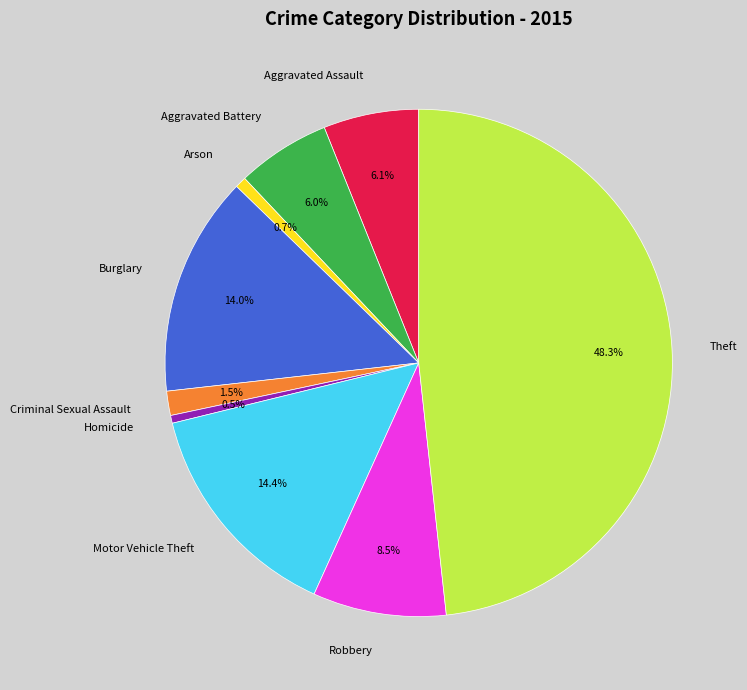

What is the ratio of the value at Burglary to the value at Aggravated Assault?

2.3